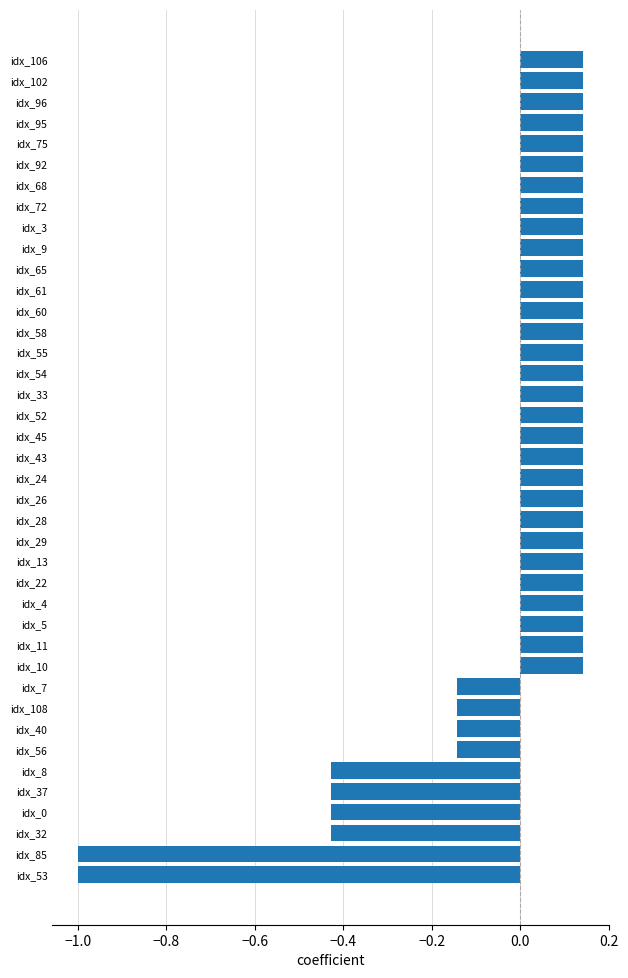

What position from the bottom is idx_5?

13